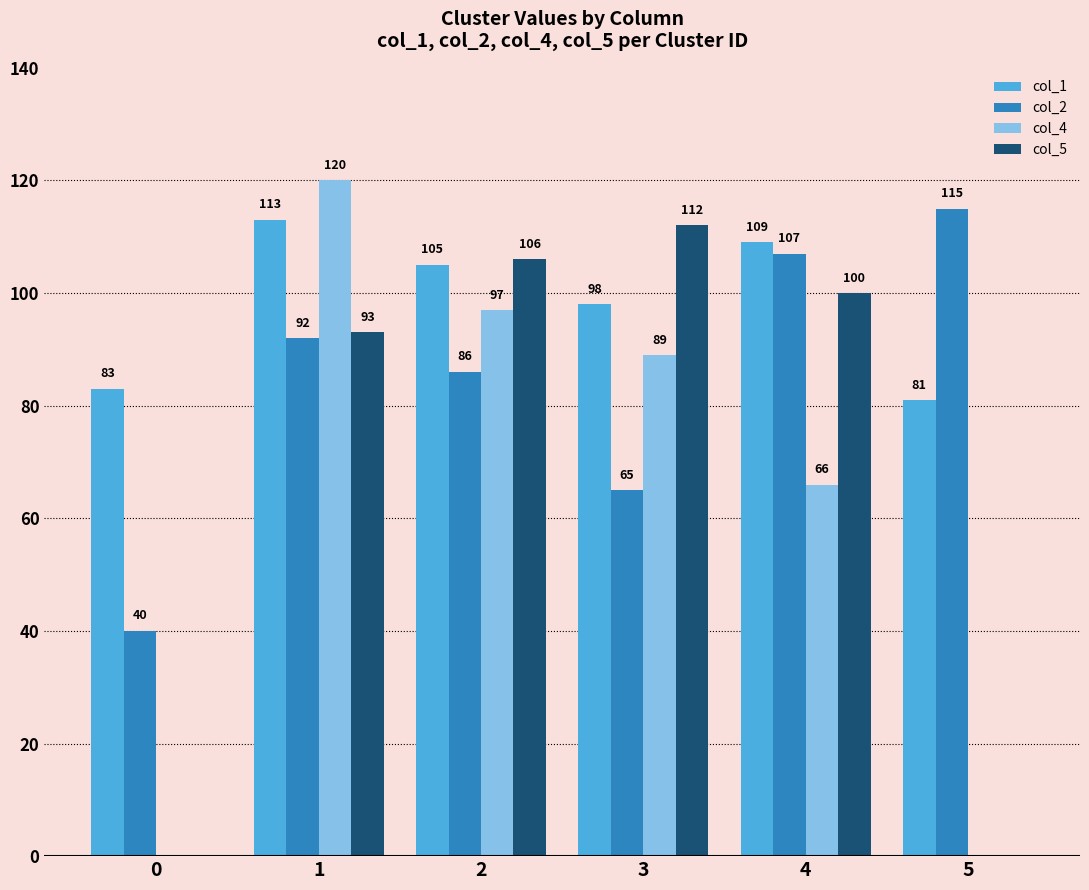

What is the total value across all series at 4?

382